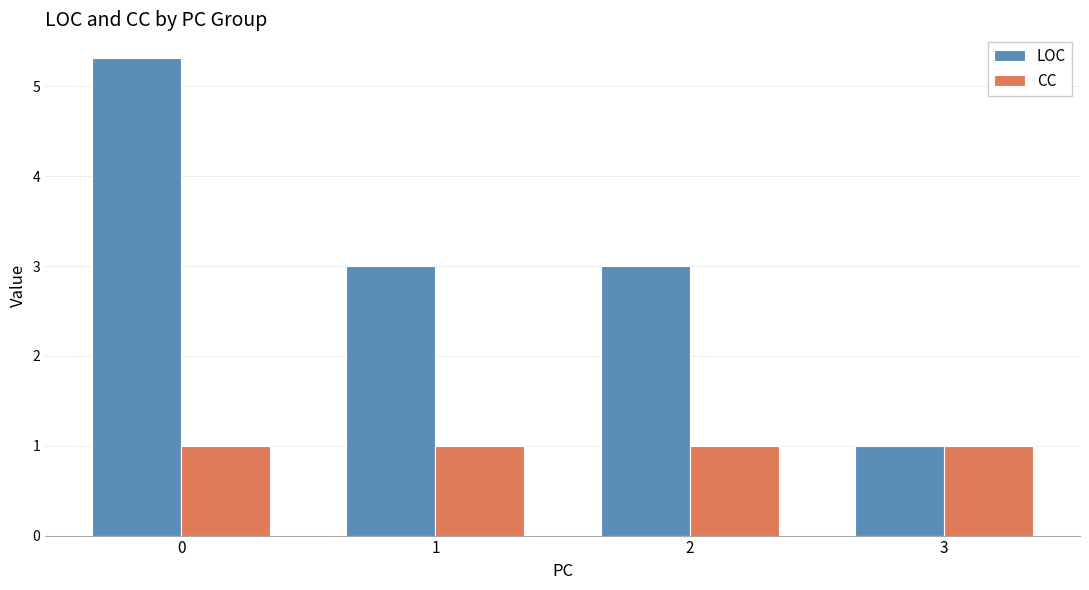

Which series has the largest range (max minus min)?

LOC